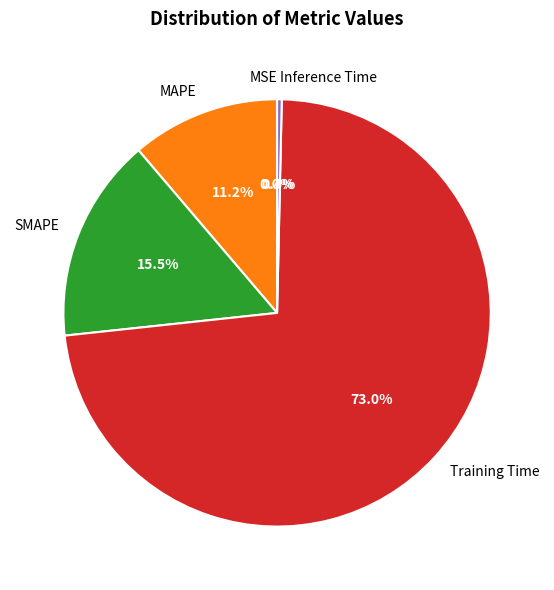

Is the sum of Inference Time and Training Time greater than half?

Yes